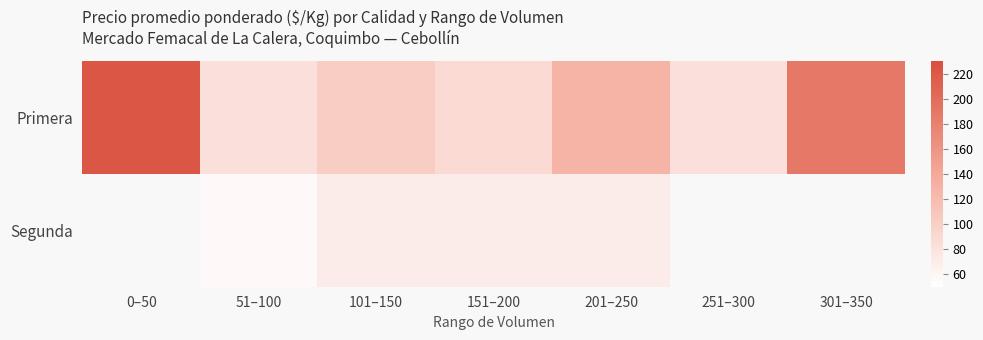

Where does the Primera series first go above 101?

0–50